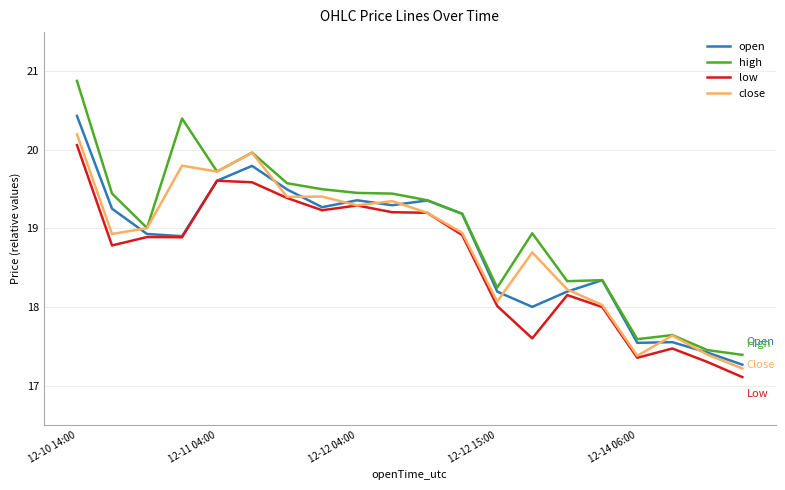

Which series has the largest total across all categories?

high